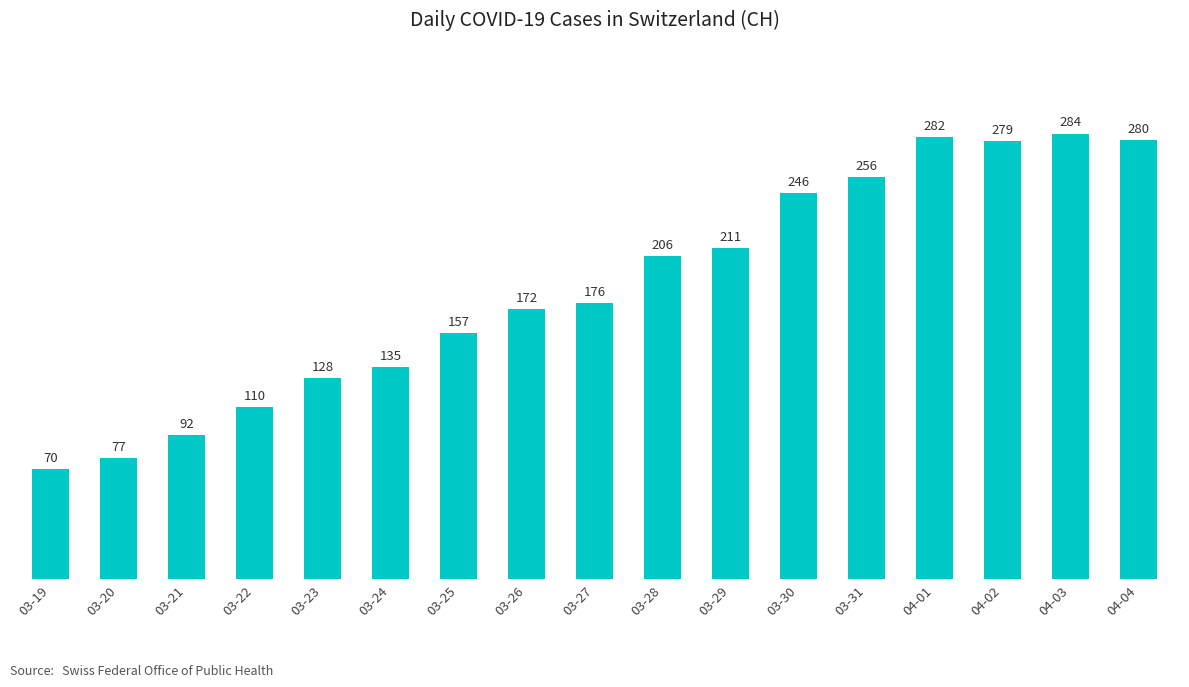

Reading left to right, extract all data points from this chart.

70	77	92	110	128	135	157	172	176	206	211	246	256	282	279	284	280